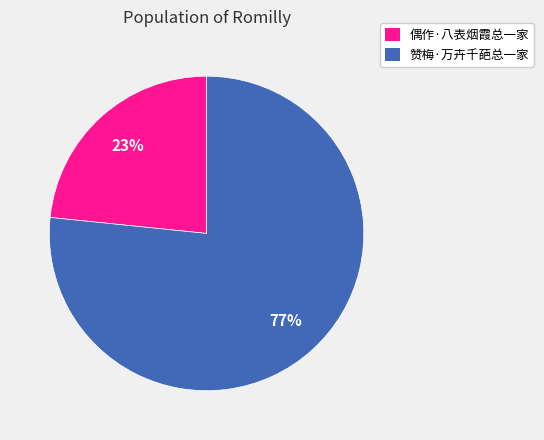

What is the ratio of the value at 赞梅·万卉千葩总一家 to the value at 偶作·八表烟霞总一家?

3.3